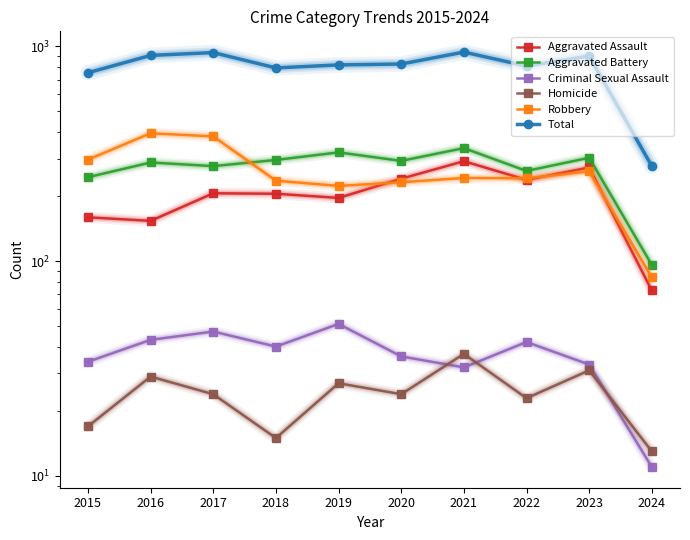

What is the difference between the second highest and second lowest values in the Aggravated Assault series?

119